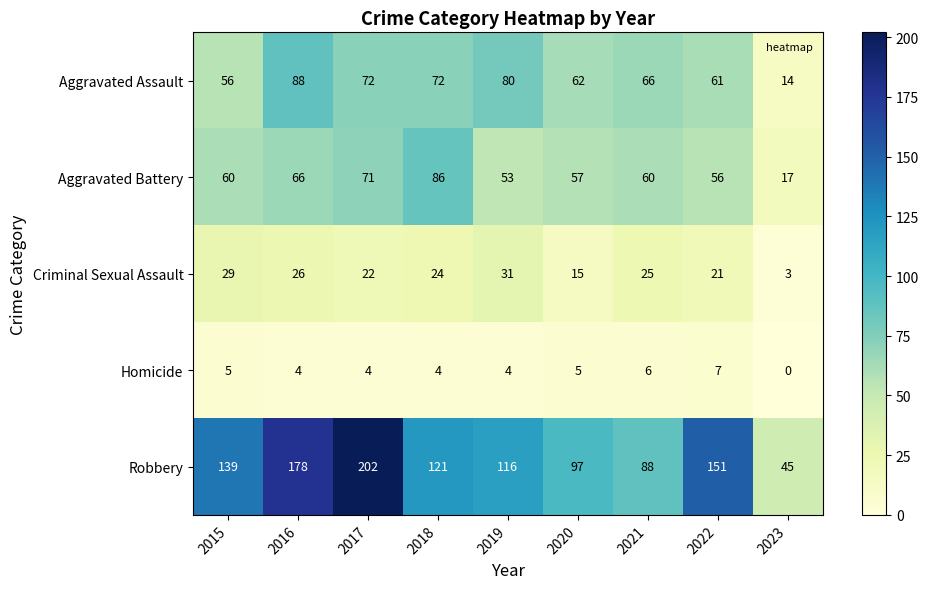

Which series changed the most between 2015 and 2022?

Robbery